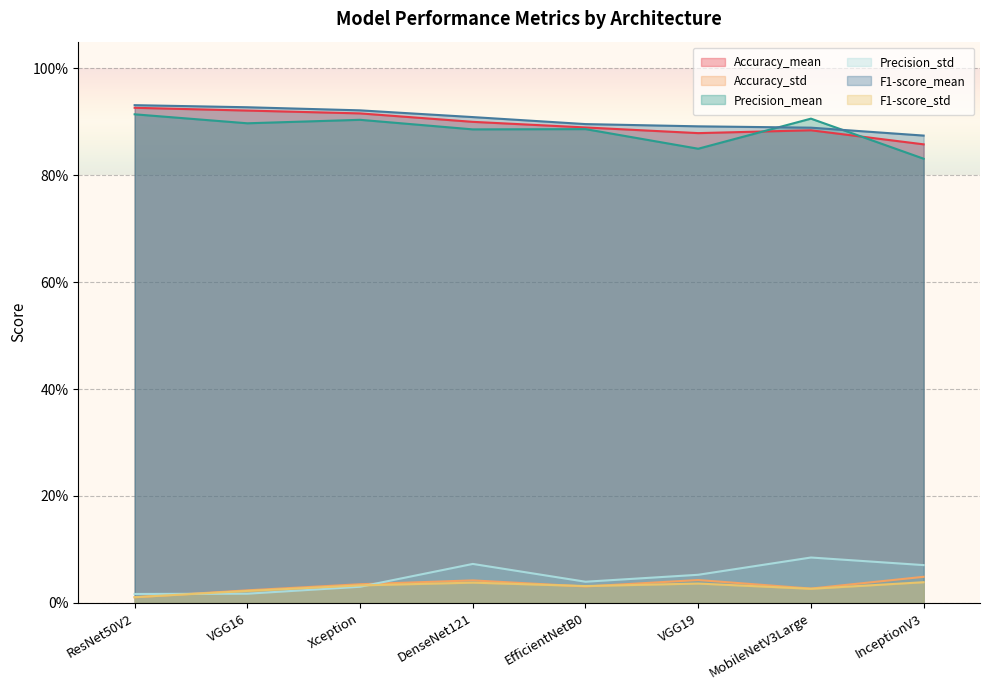

Reading left to right, extract all data points from this chart.

Accuracy_mean: ResNet50V2=0.9	VGG16=0.9	Xception=0.9	DenseNet121=0.9	EfficientNetB0=0.9	VGG19=0.9	MobileNetV3Large=0.9	InceptionV3=0.9
Accuracy_std: ResNet50V2=0.0	VGG16=0.0	Xception=0.0	DenseNet121=0.0	EfficientNetB0=0.0	VGG19=0.0	MobileNetV3Large=0.0	InceptionV3=0.0
Precision_mean: ResNet50V2=0.9	VGG16=0.9	Xception=0.9	DenseNet121=0.9	EfficientNetB0=0.9	VGG19=0.8	MobileNetV3Large=0.9	InceptionV3=0.8
Precision_std: ResNet50V2=0.0	VGG16=0.0	Xception=0.0	DenseNet121=0.1	EfficientNetB0=0.0	VGG19=0.1	MobileNetV3Large=0.1	InceptionV3=0.1
F1-score_mean: ResNet50V2=0.9	VGG16=0.9	Xception=0.9	DenseNet121=0.9	EfficientNetB0=0.9	VGG19=0.9	MobileNetV3Large=0.9	InceptionV3=0.9
F1-score_std: ResNet50V2=0.0	VGG16=0.0	Xception=0.0	DenseNet121=0.0	EfficientNetB0=0.0	VGG19=0.0	MobileNetV3Large=0.0	InceptionV3=0.0